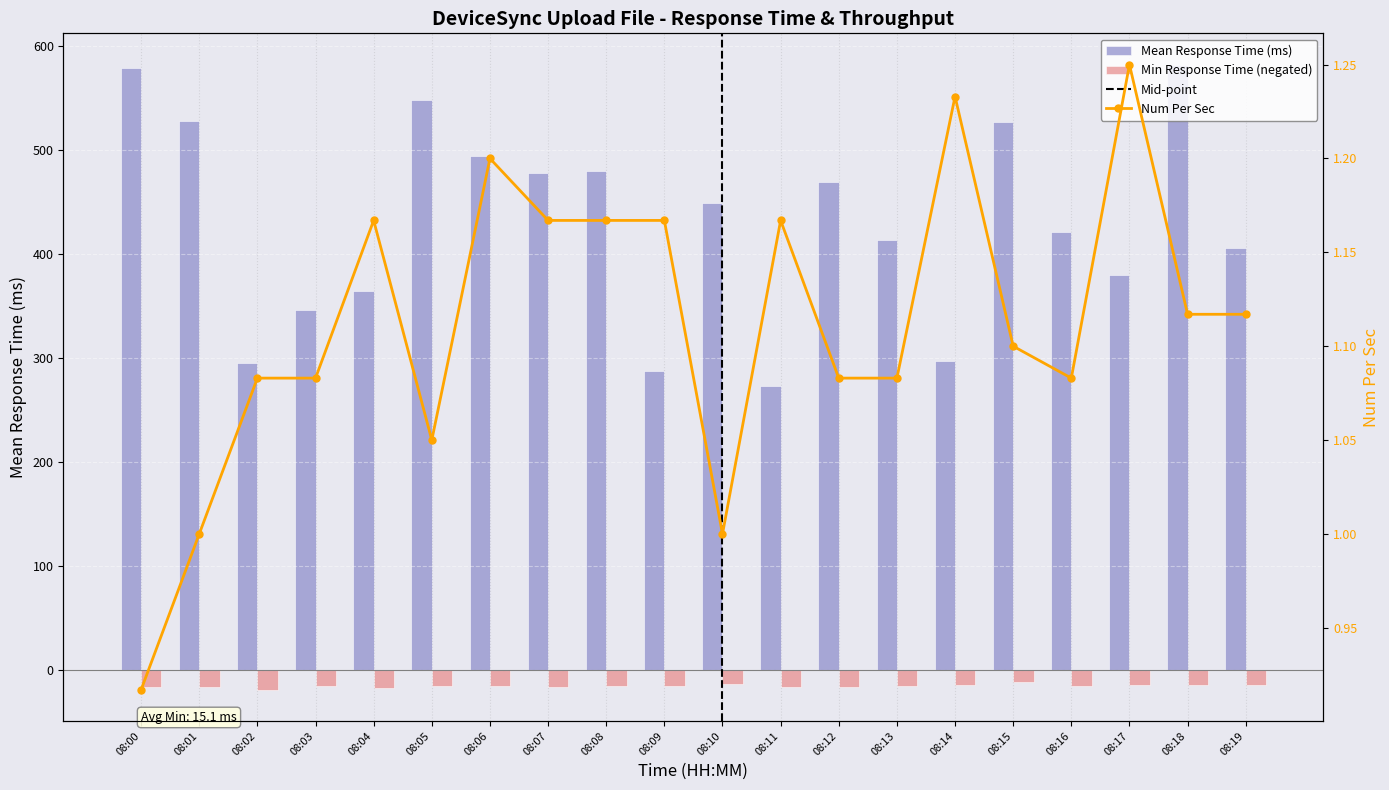

How many data points does each series have?

20